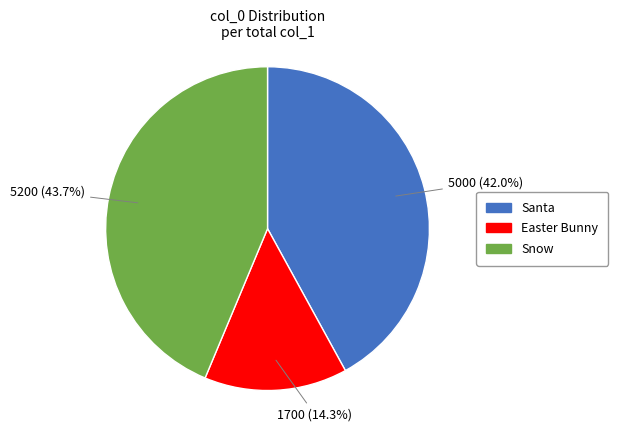

Which has a higher value, Easter Bunny or Snow?

Snow